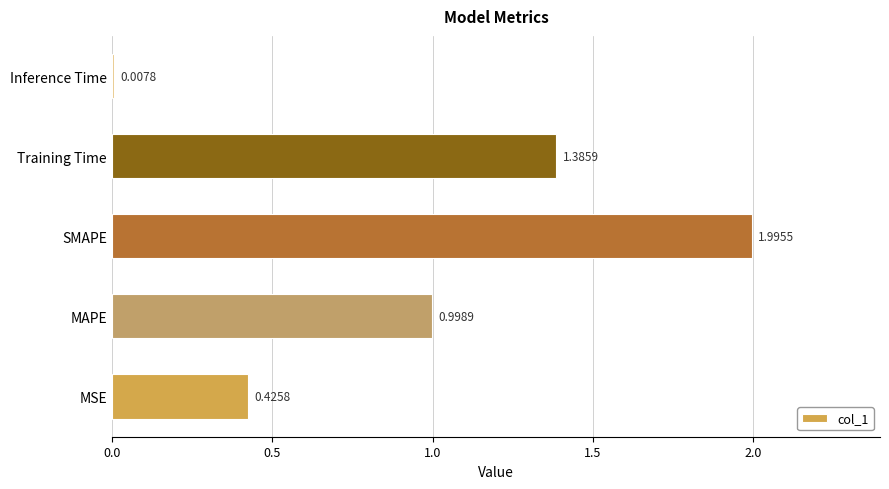

What is the difference between the maximum and second lowest values?

1.6